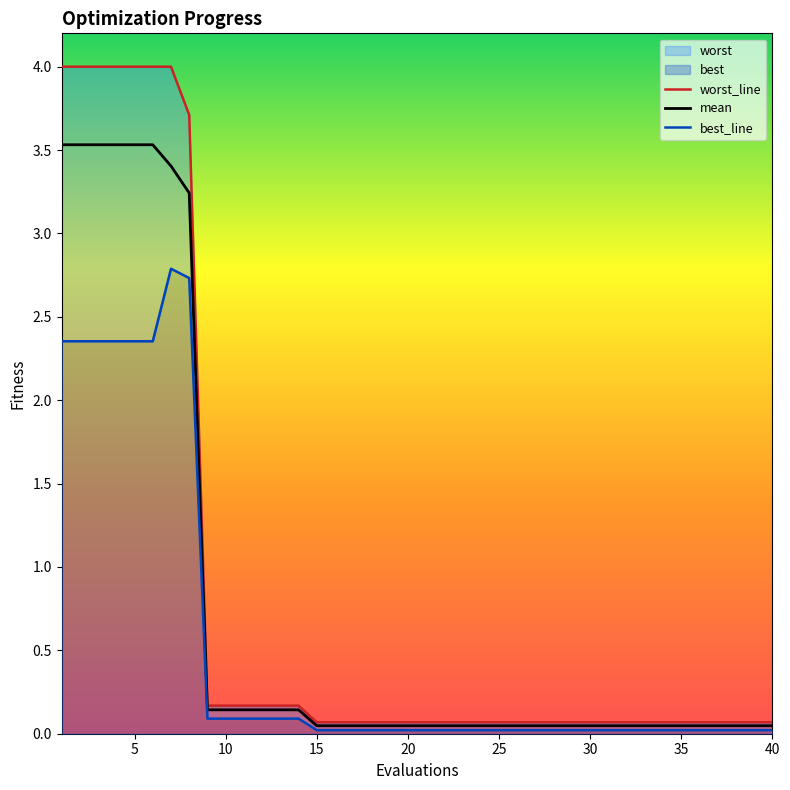

True or false: worst_line has more than 2 points higher than both neighbors.

False